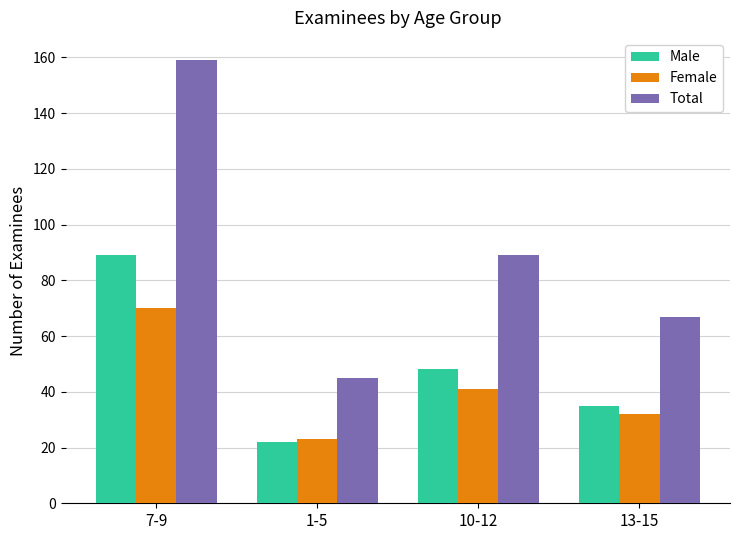

Is it true that Female equals 18 at 7-9?

False